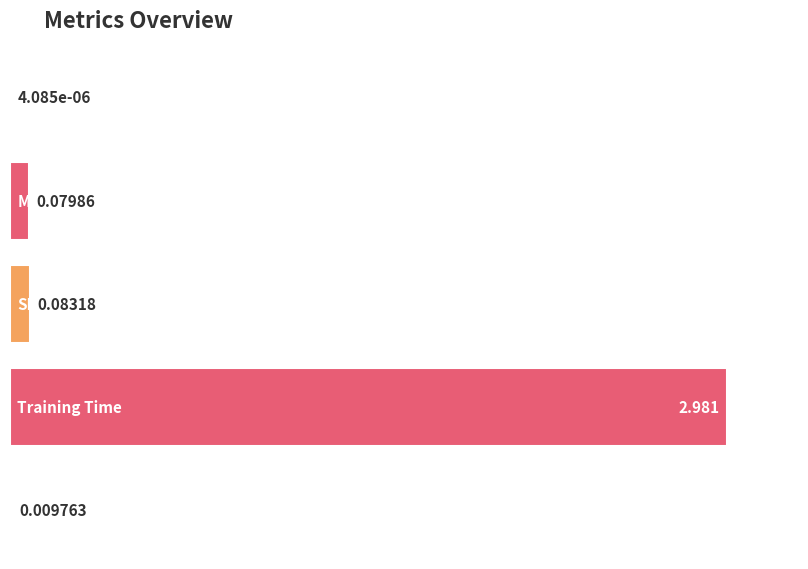

The chart shows a value of 3.9 at Training Time. True or false?

False